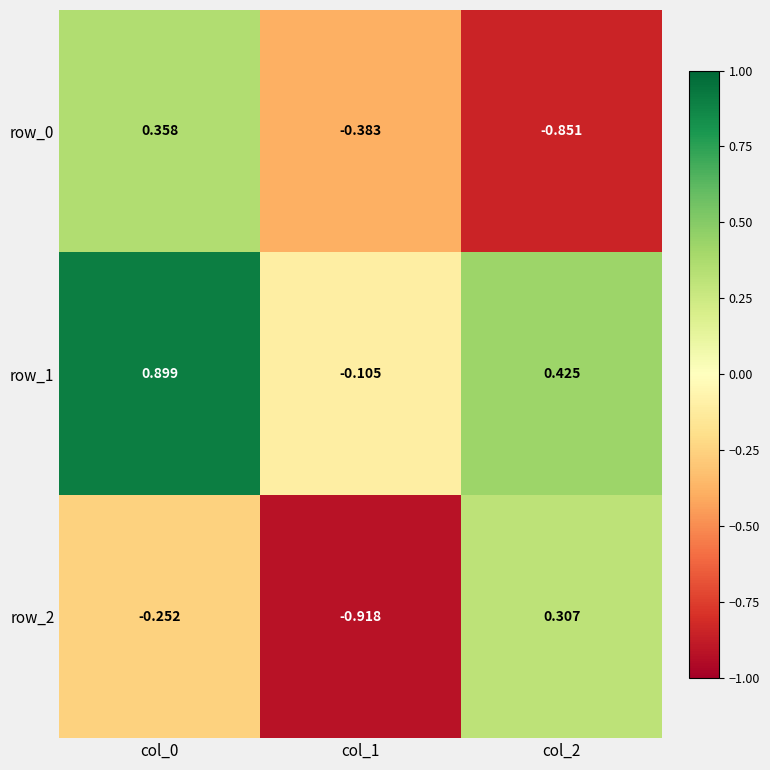

What is the difference between the second highest and minimum values in the row_2 series?

0.7